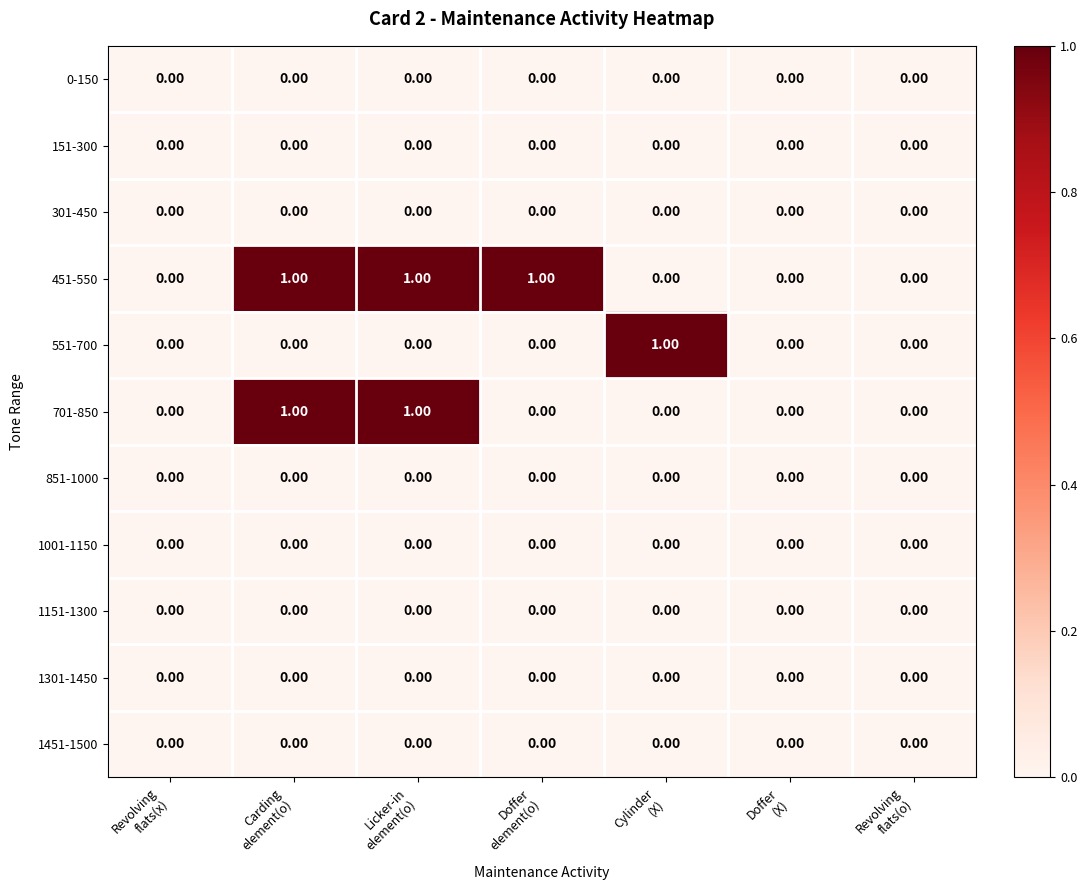

Which series has the largest total across all categories?

451-550